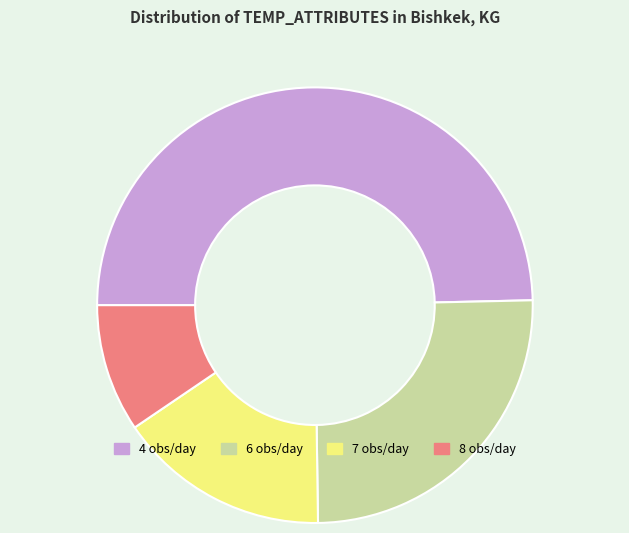

Which slice is the smallest?

8